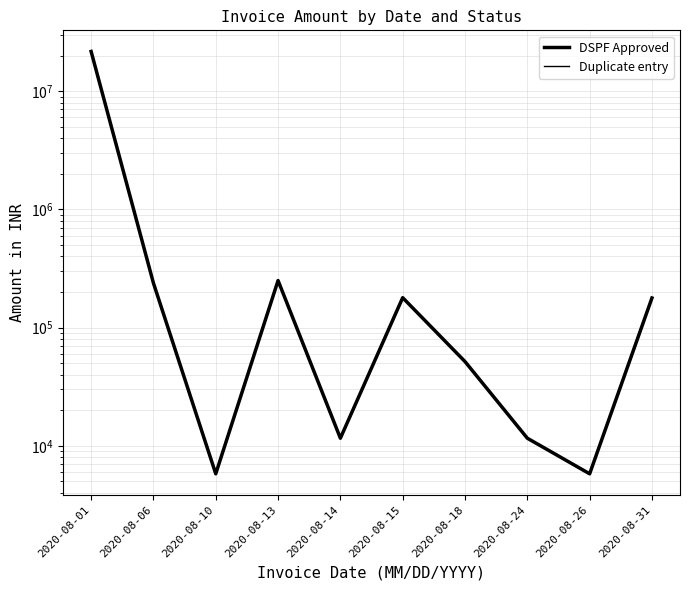

True or false: DSPF Approved has a value of 249984.0 at 2020-08-13.

True